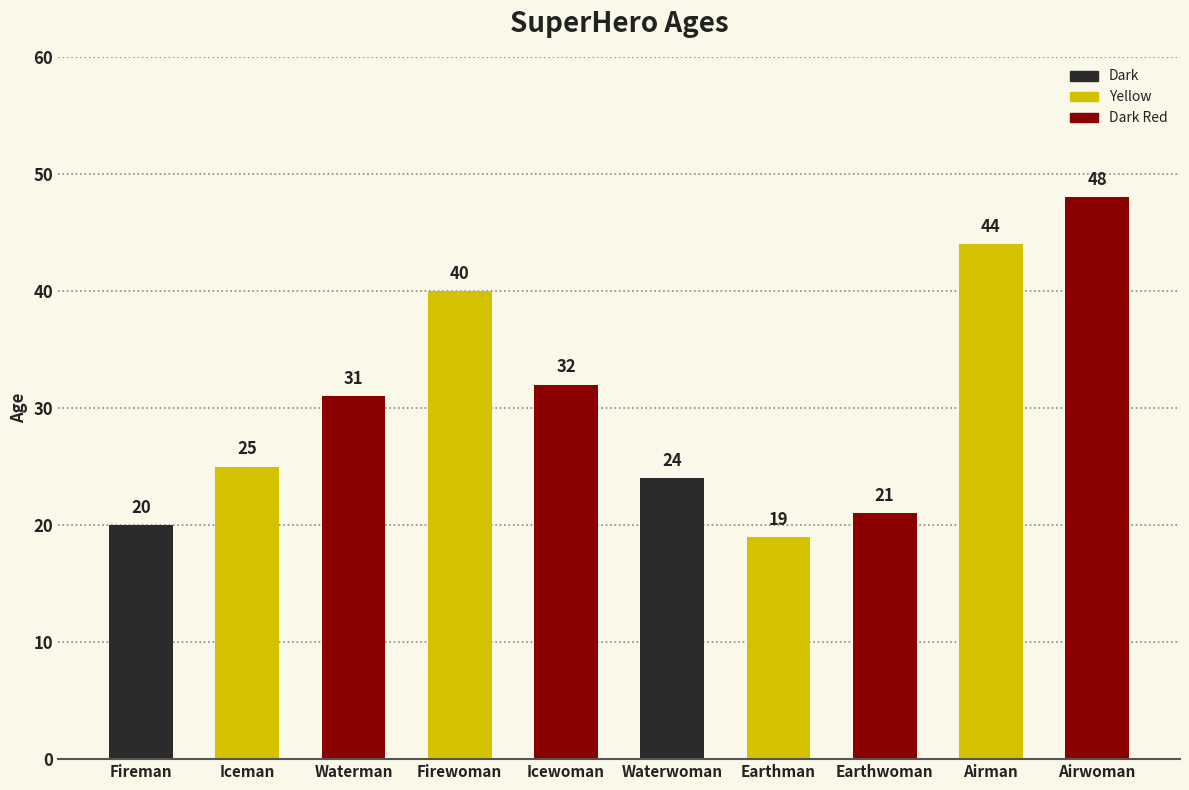

Reading left to right, what are all the values shown in this chart?

20	25	31	40	32	24	19	21	44	48